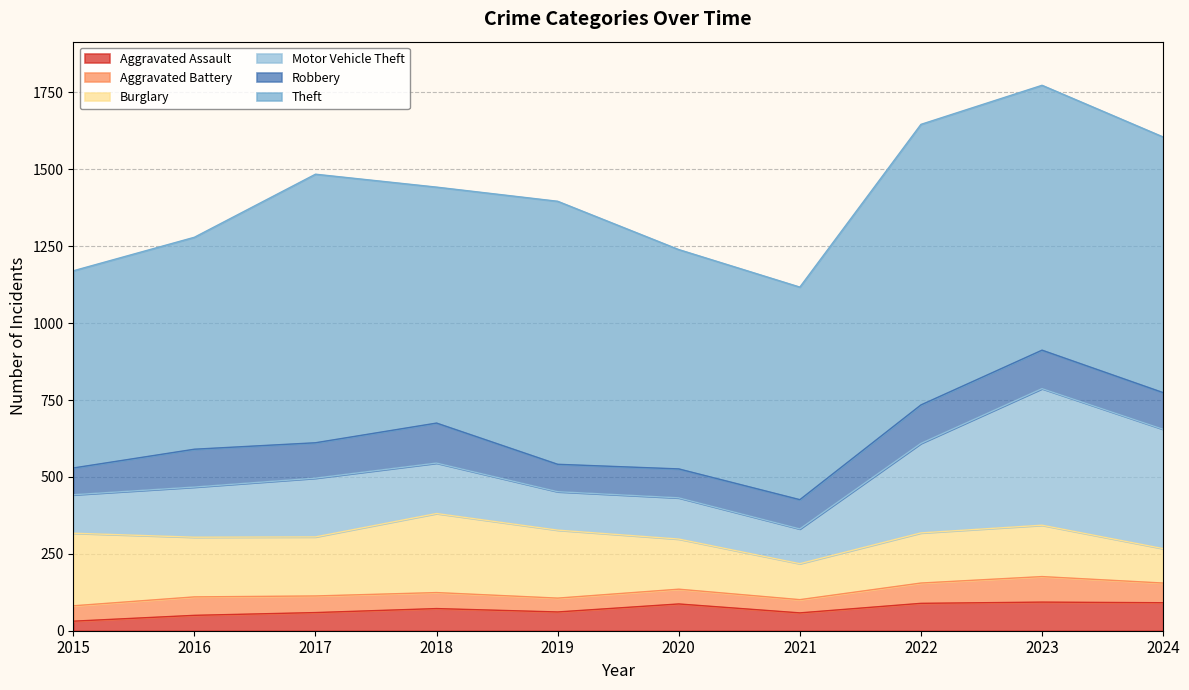

At how many categories does at least one series exceed 564?

10